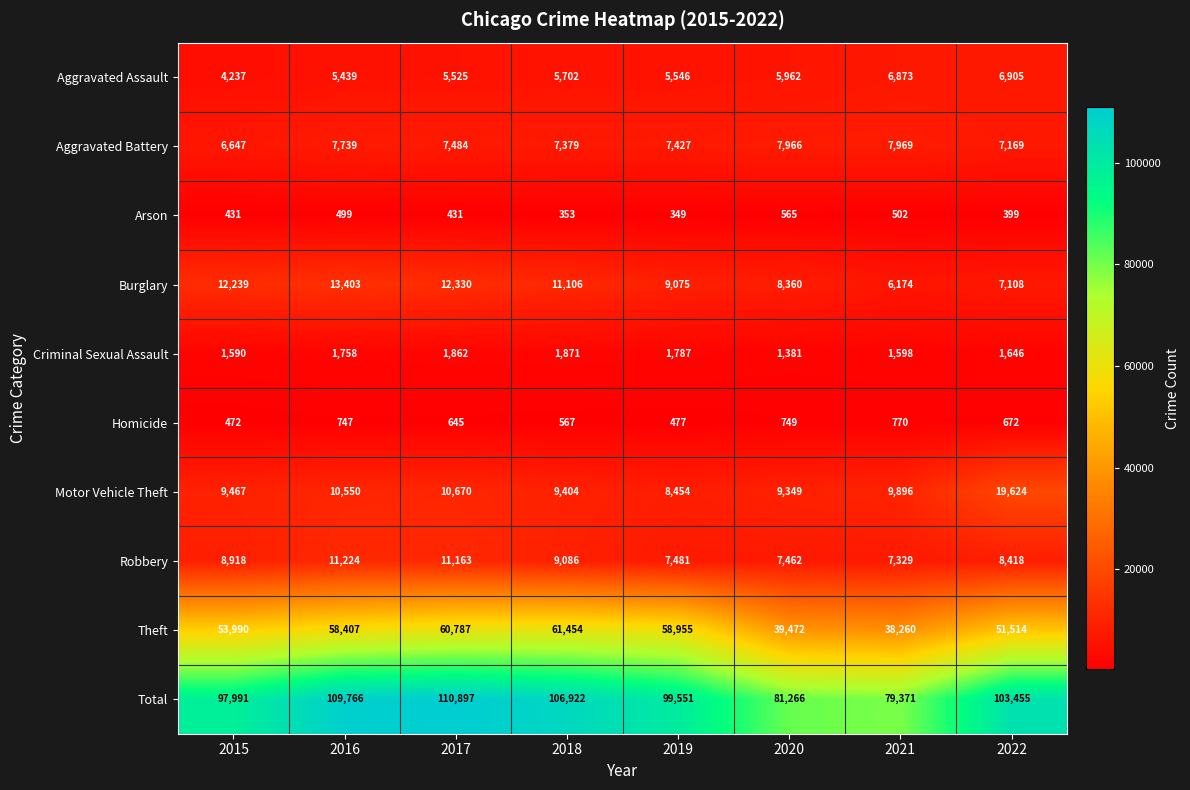

Is it true that Aggravated Battery equals 9515 at 2015?

False